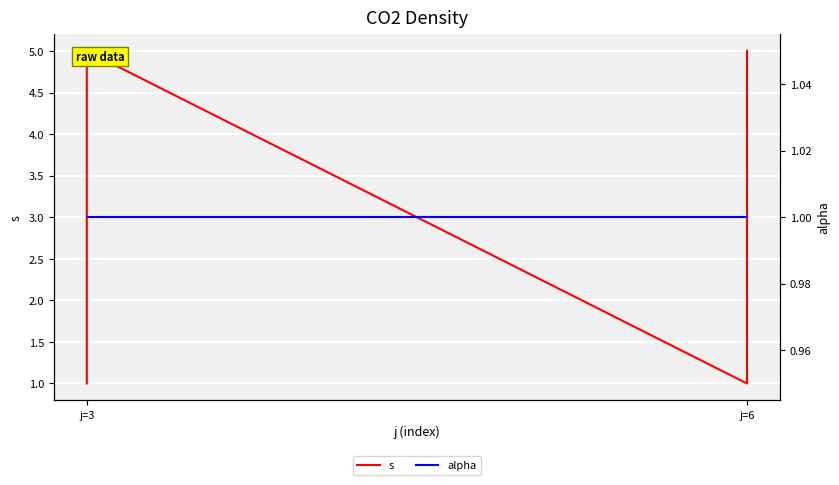

What is the average value of the alpha series?

1